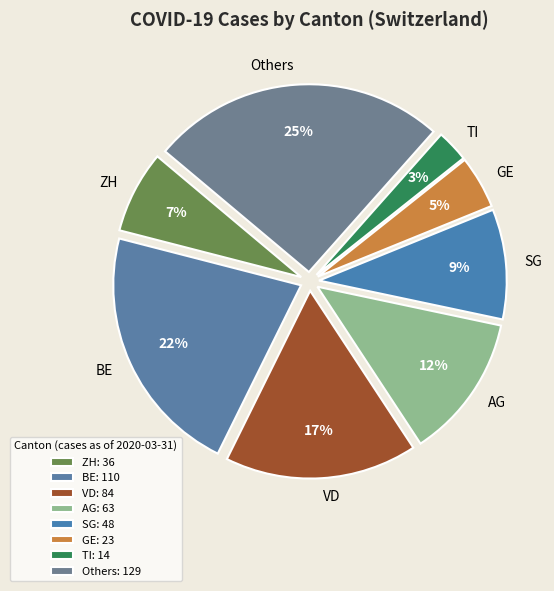

Between VD and SG, which is larger?

VD